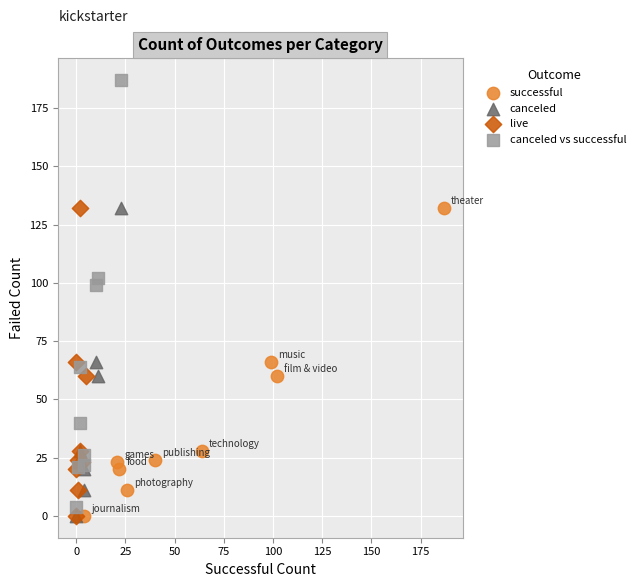

What are all the series names shown in the legend?

successful, canceled, live, canceled vs successful